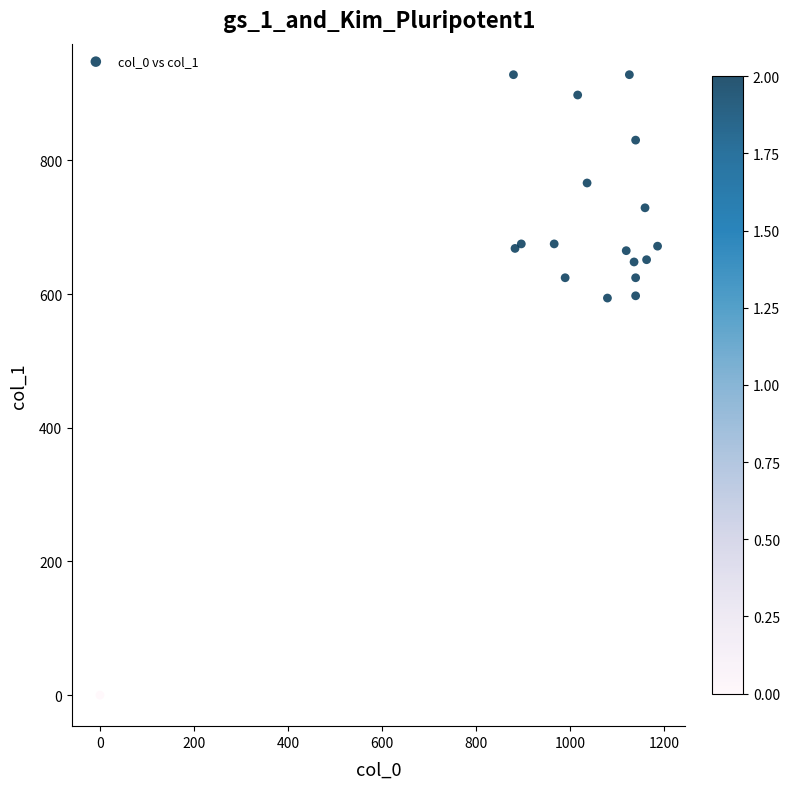

What is the range of Y values (max minus min)?

928.1